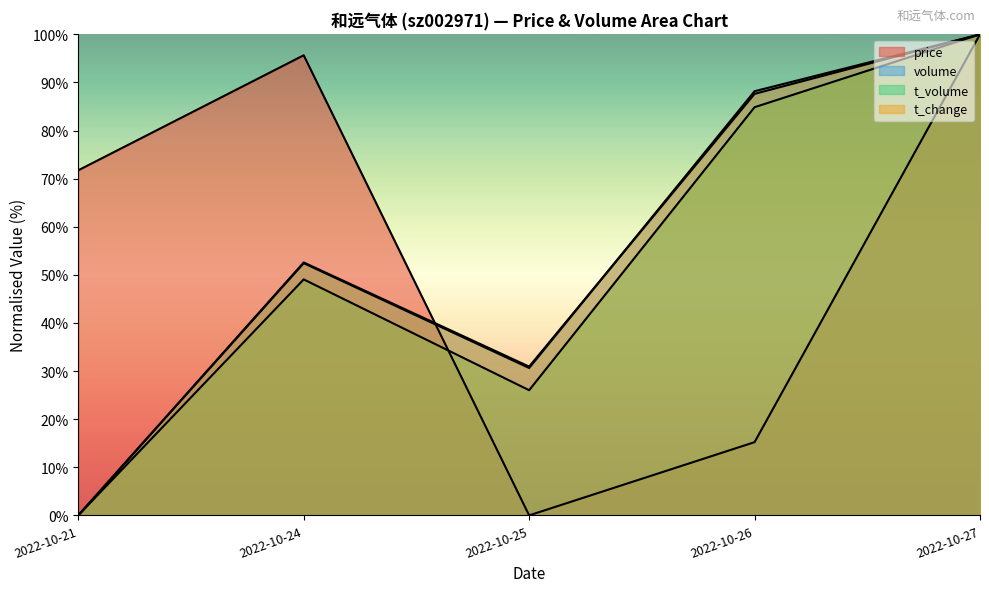

At how many categories does at least one series exceed 73?

3